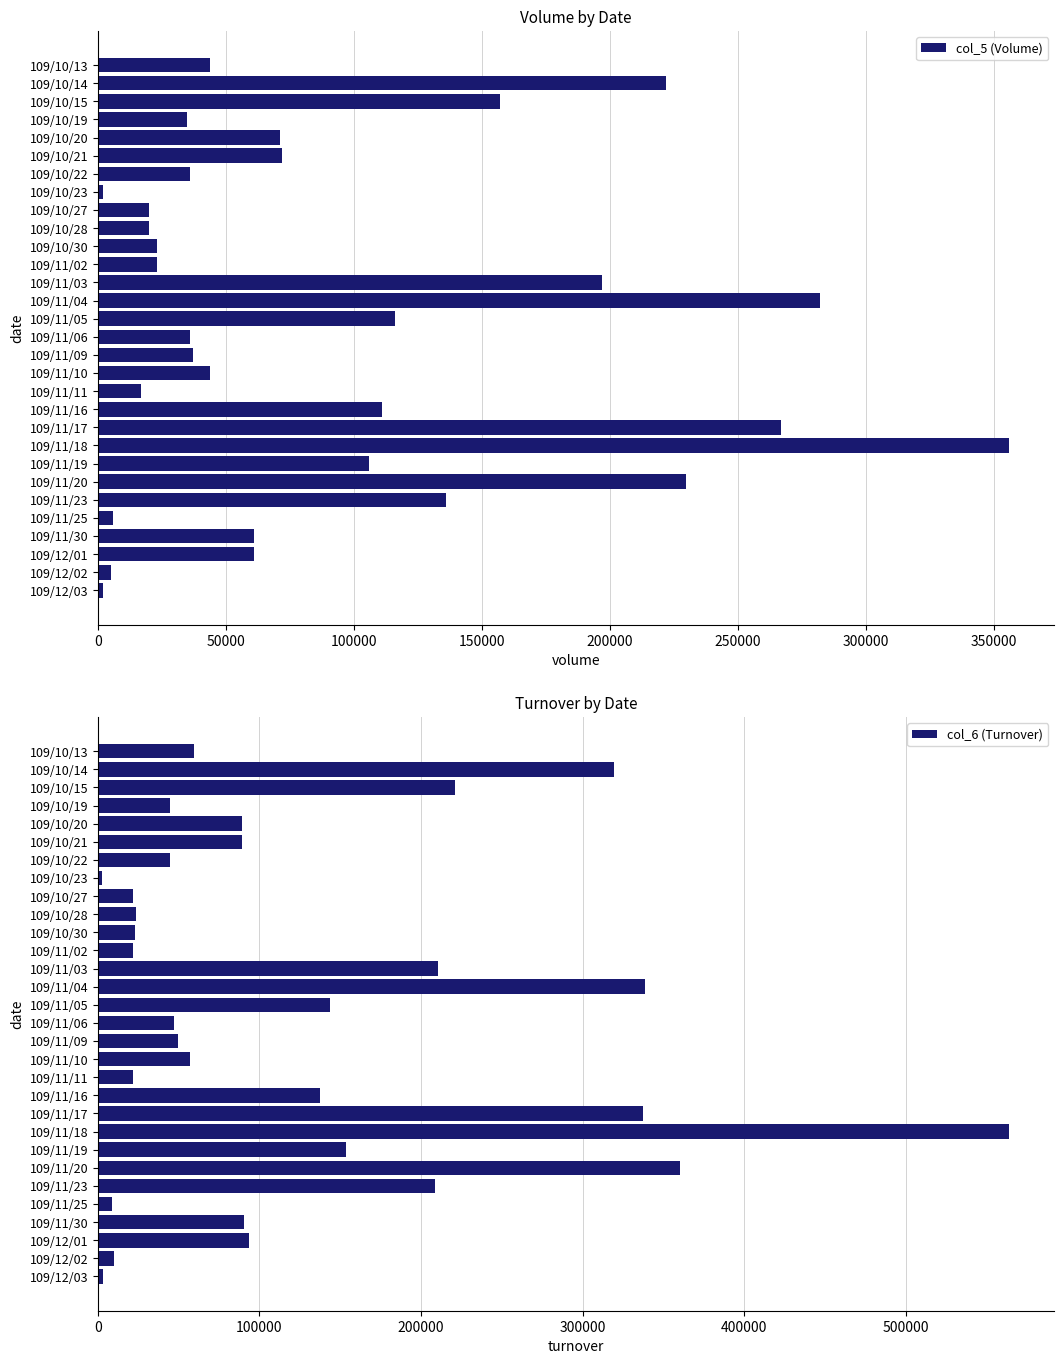

Which category has the highest value in the col_5 (Volume) series?

109/11/18